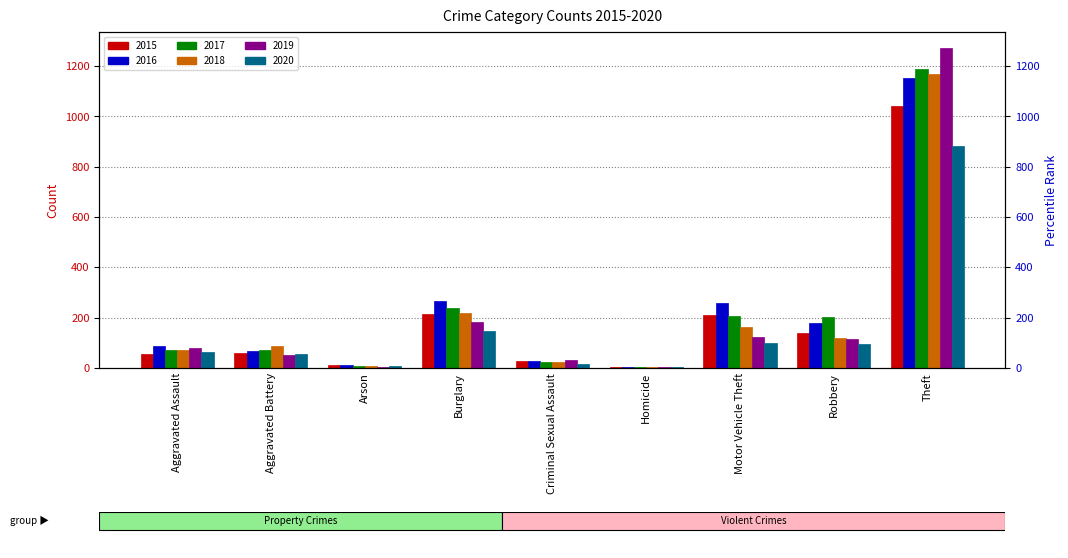

Reading left to right, what are all the values shown in this chart?

2015: 56	60	10	216	29	5	212	139	1041
2016: 88	66	12	266	26	4	259	178	1151
2017: 72	71	7	237	22	4	208	202	1188
2018: 72	86	7	218	24	4	163	121	1170
2019: 80	53	5	182	31	4	123	116	1272
2020: 62	57	7	146	16	5	99	97	884